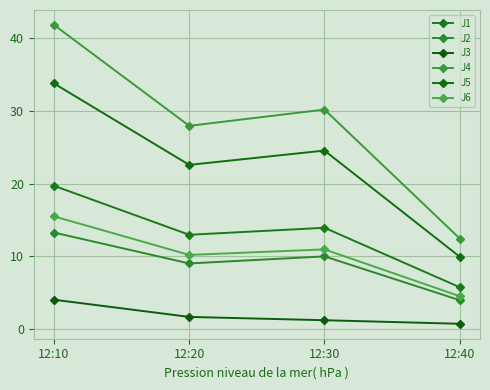

Is this an area chart (filled region under the line)?

No